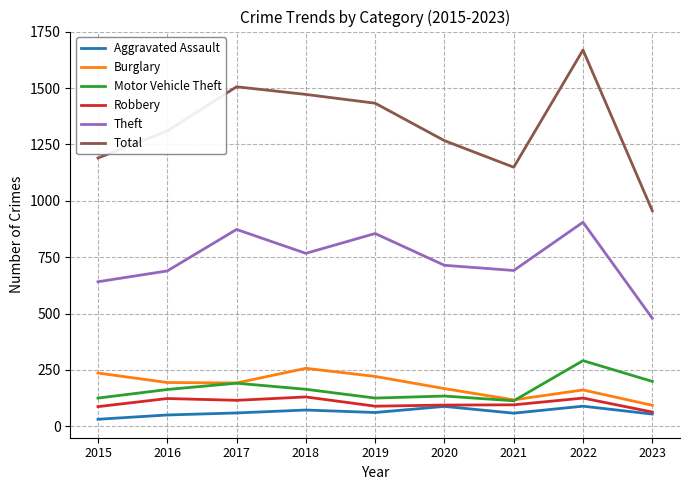

At how many categories does at least one series exceed 493?

9